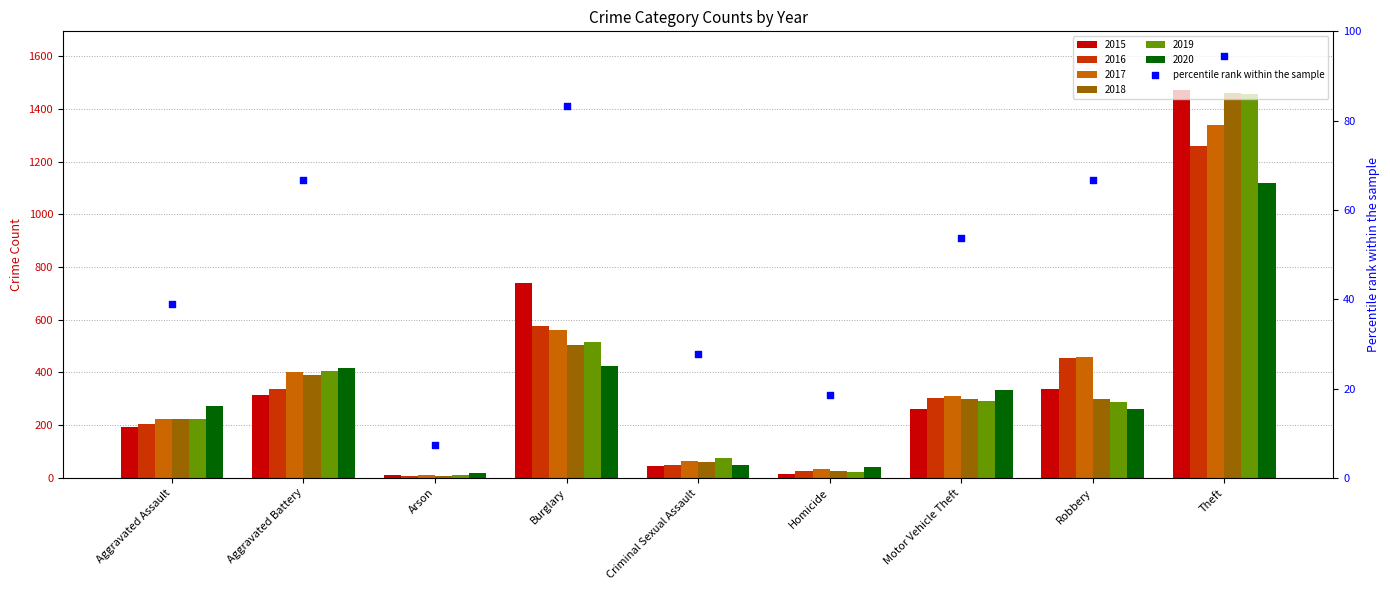

What is the change in value from Burglary to Robbery?

-16.7